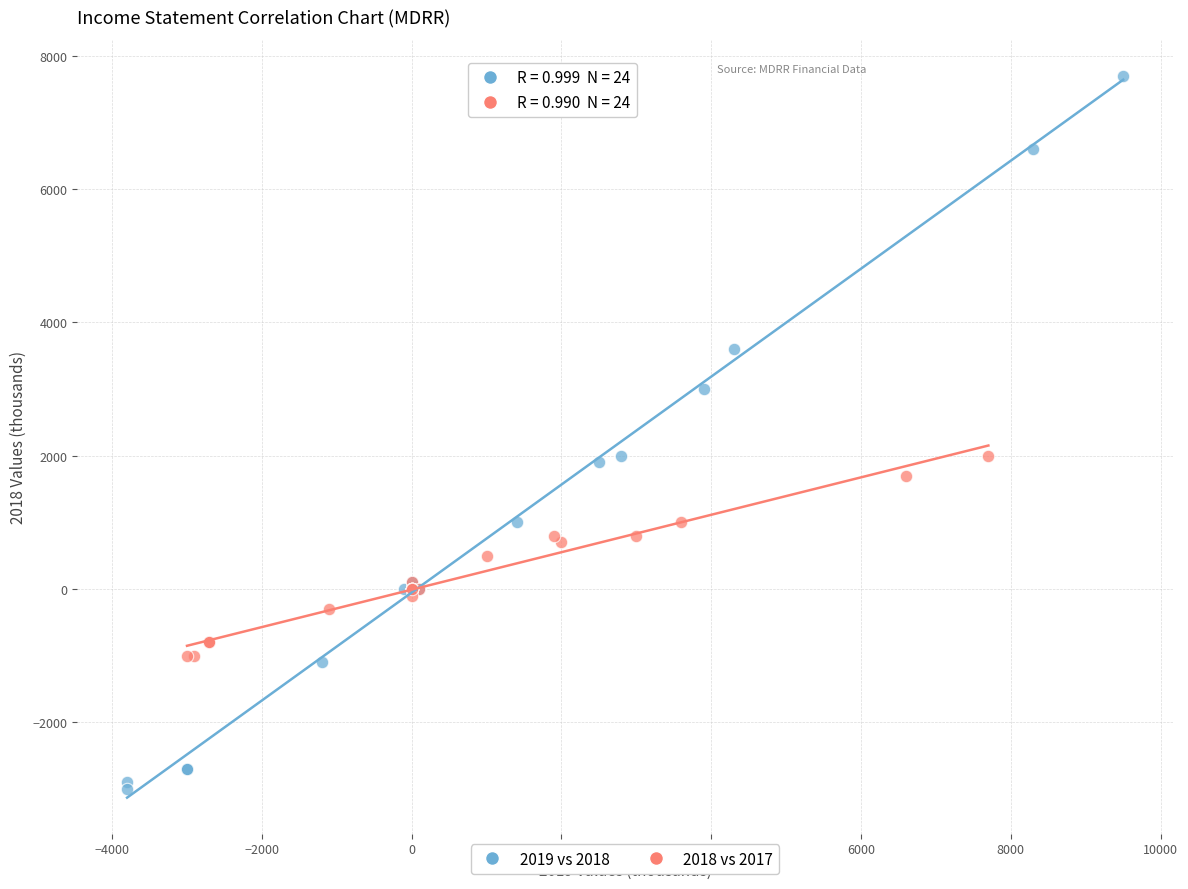

Which series contains the lowest Y value?

2019 vs 2018